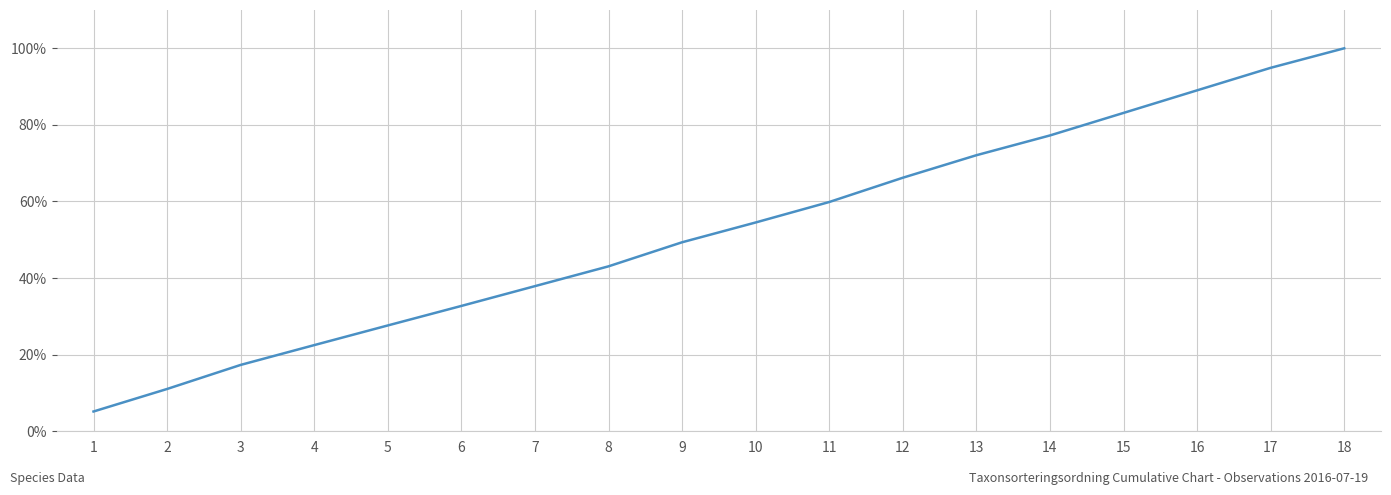

Between 5 and 2, which is larger?

5